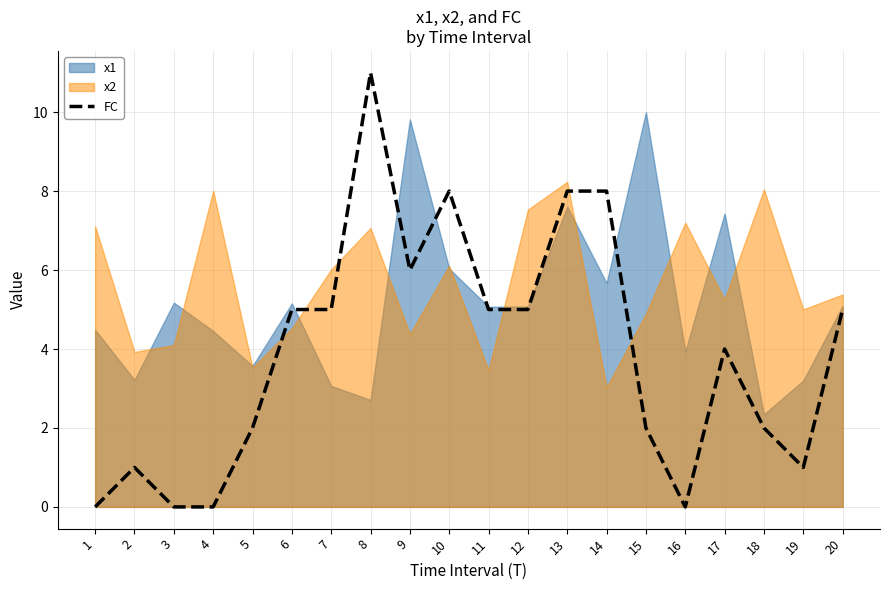

The value of FC at 3 is -4. True or false?

False